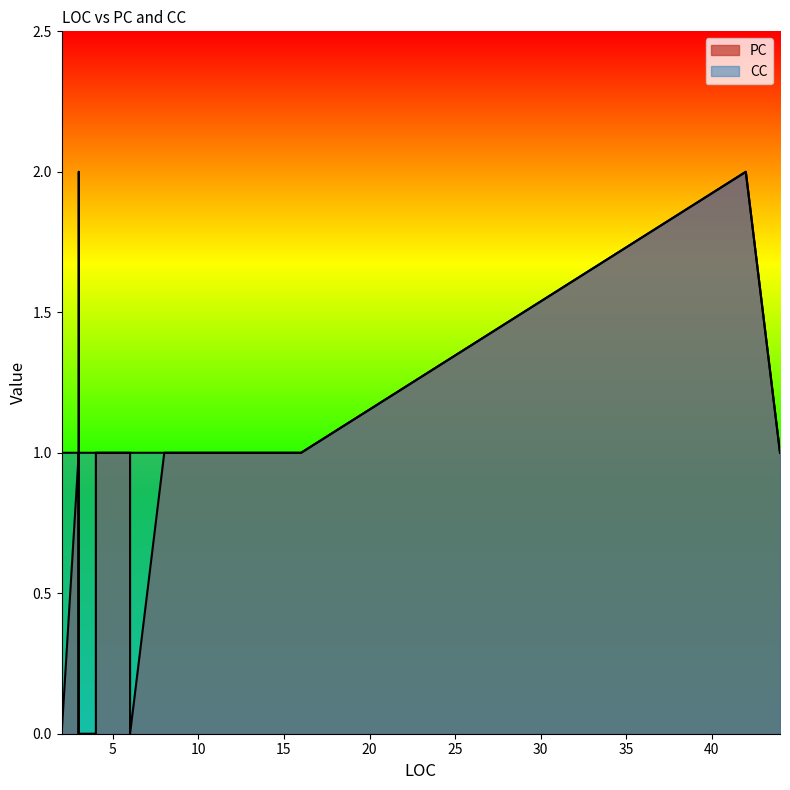

Is the value of PC at 2 greater than the value of CC at 4?

No